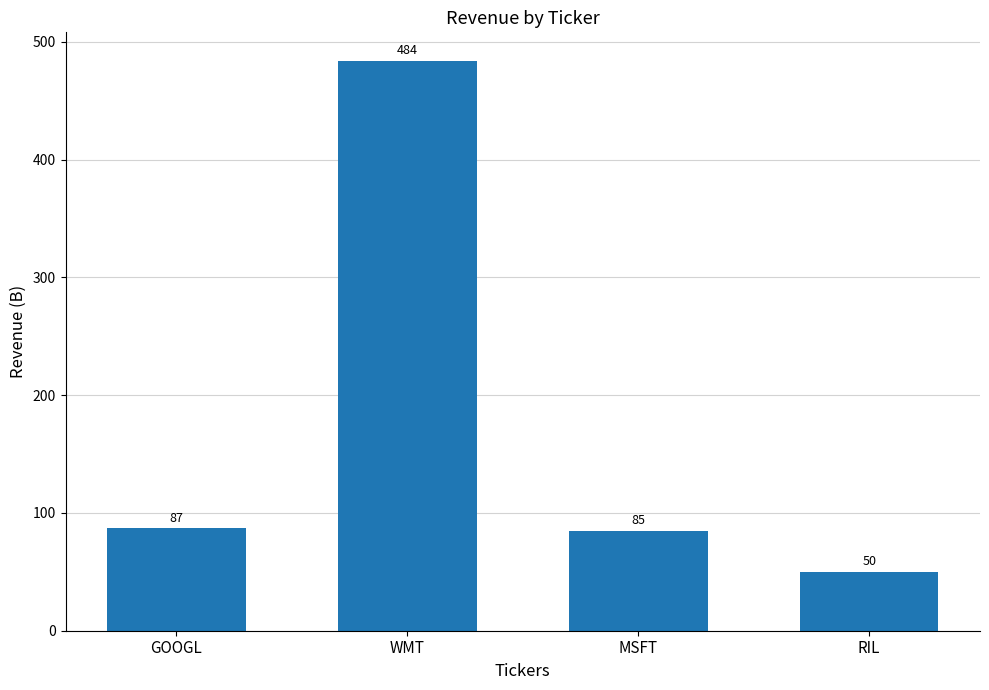

What is the maximum value shown in the chart?

484